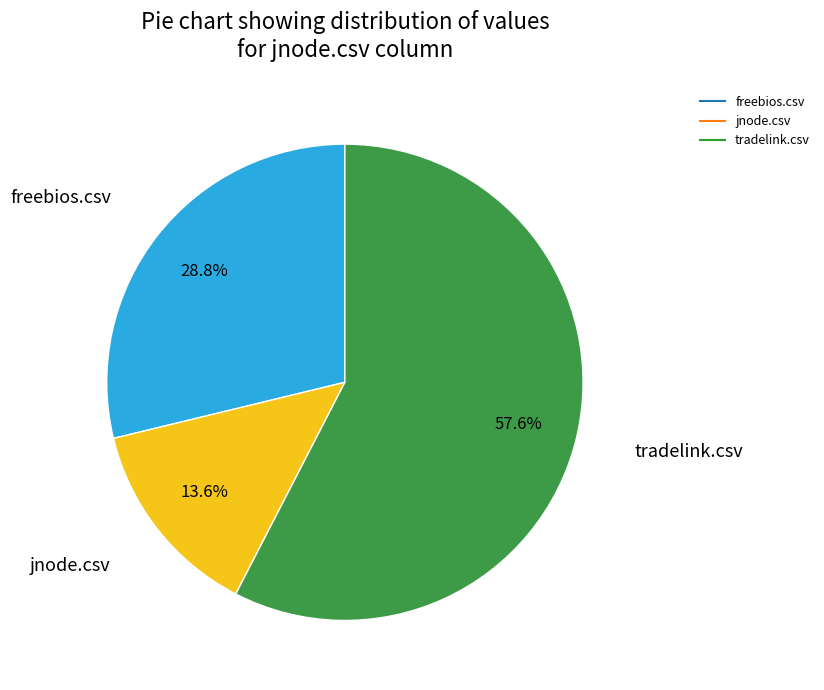

Which category has the biggest portion of the pie?

tradelink.csv